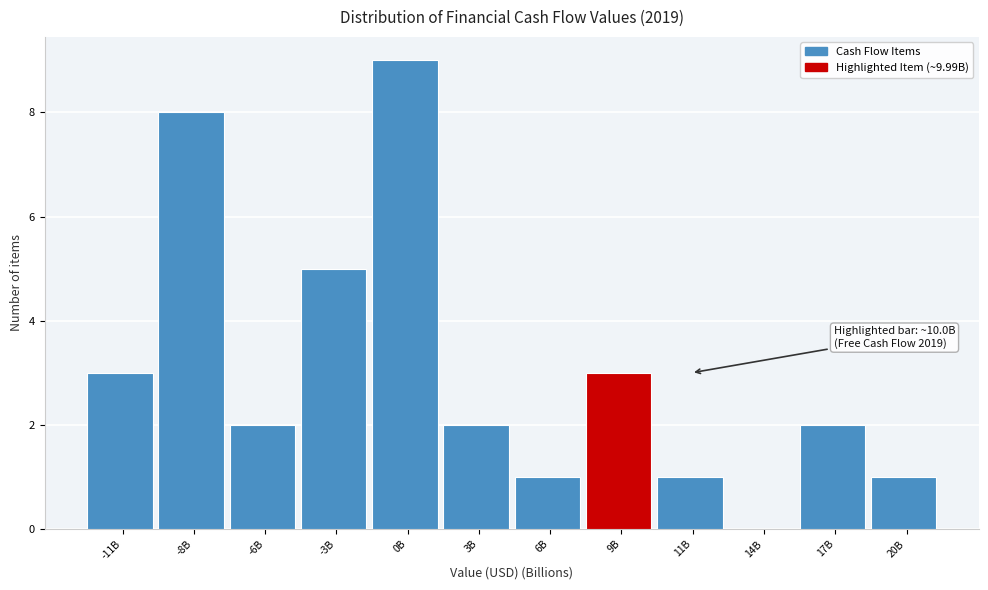

Reading left to right, list all the values displayed in this chart.

-11B=3	-8B=8	-6B=2	-3B=5	0B=9	3B=2	6B=1	9B=3	11B=1	14B=0	17B=2	20B=1